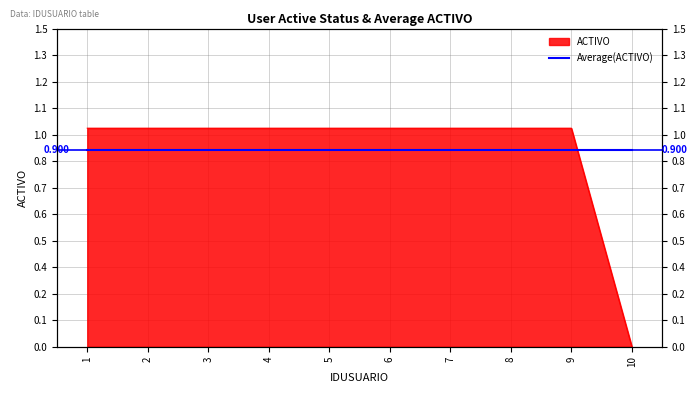

List the labels in order of value, smallest first.

10, 1, 2, 3, 4, 5, 6, 7, 8, 9